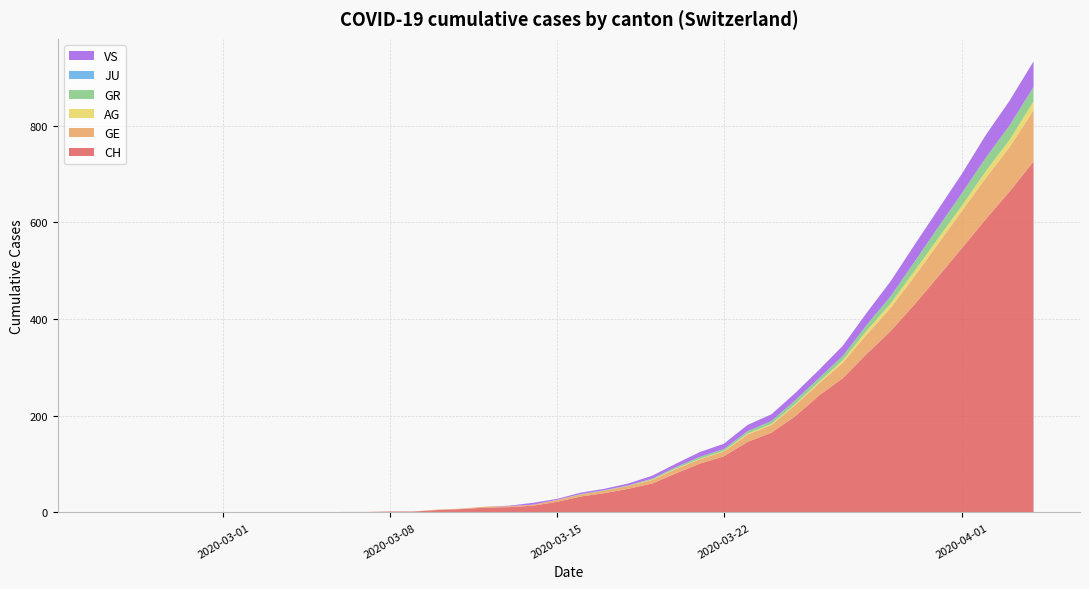

Reading left to right, list all the values displayed in this chart.

CH: 0	0	0	0	0	0	0	0	0	0	1	1	2	2	5	7	10	11	14	22	33	40	49	60	81	101	116	146	165	199	242	278	328	375	430	488	547	607	664	726
GE: 0	0	0	0	0	0	0	0	0	0	0	0	0	0	1	1	2	2	2	4	4	5	6	7	9	9	10	15	16	23	25	32	40	48	58	68	77	85	92	106
AG: 0	0	0	0	0	0	0	0	0	0	0	0	0	0	0	0	0	0	0	0	0	0	0	1	1	1	1	2	2	2	3	5	8	9	11	11	11	14	15	18
GR: 0	0	0	0	0	0	0	0	0	0	0	0	0	0	0	0	0	0	0	0	1	1	1	2	3	4	4	5	6	8	8	9	12	15	19	23	26	28	30	30
JU: 0	0	0	0	0	0	0	0	0	0	0	0	0	0	0	0	0	0	0	0	0	0	0	0	0	0	0	0	0	0	0	0	0	0	0	0	0	0	0	0
VS: 0	0	0	0	0	0	0	0	0	0	0	0	0	0	0	0	0	1	4	2	3	3	4	6	7	10	11	13	14	15	17	21	25	31	35	37	40	47	51	53